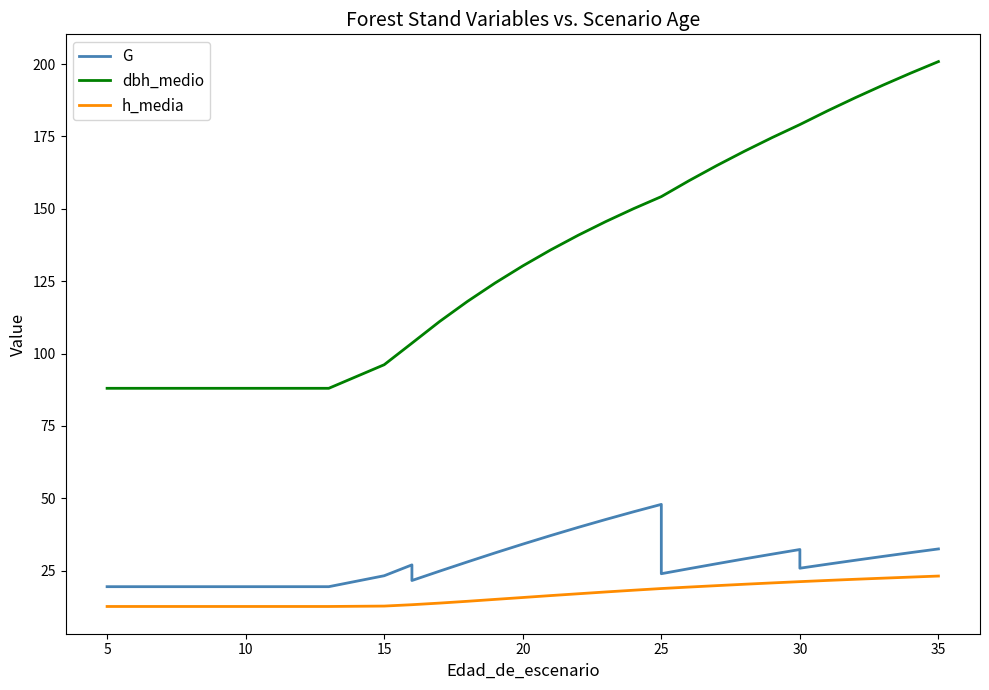

What is the maximum value shown in the chart?

200.9